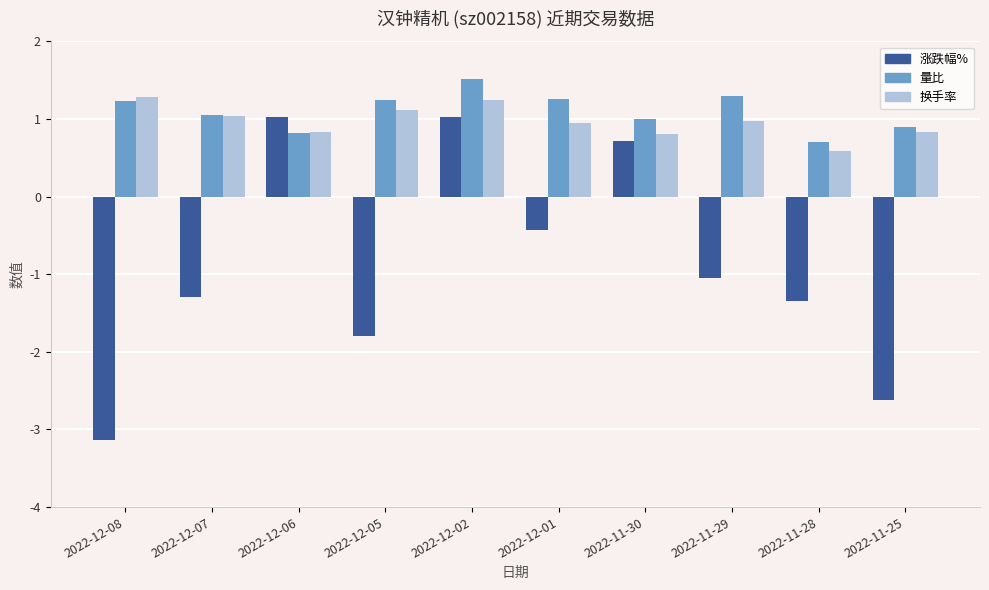

At which category does the chart reach its peak across all series?

2022-12-02